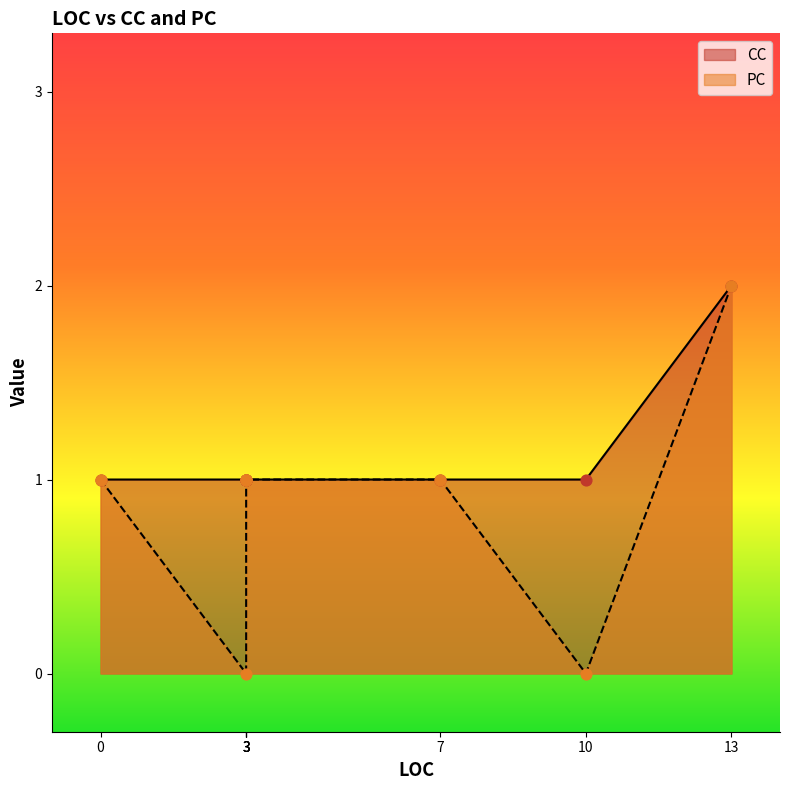

What is the ratio of the value at 0 to the value at 7?

1.0